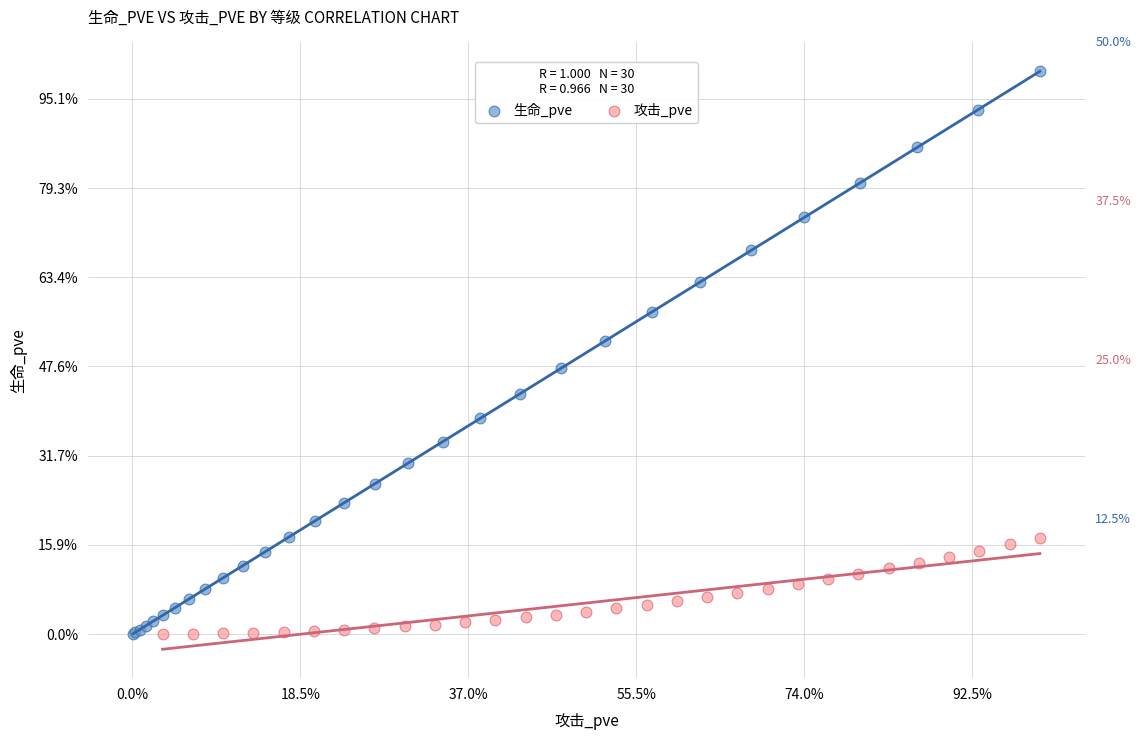

Which series has the largest Y range (max minus min)?

生命_pve